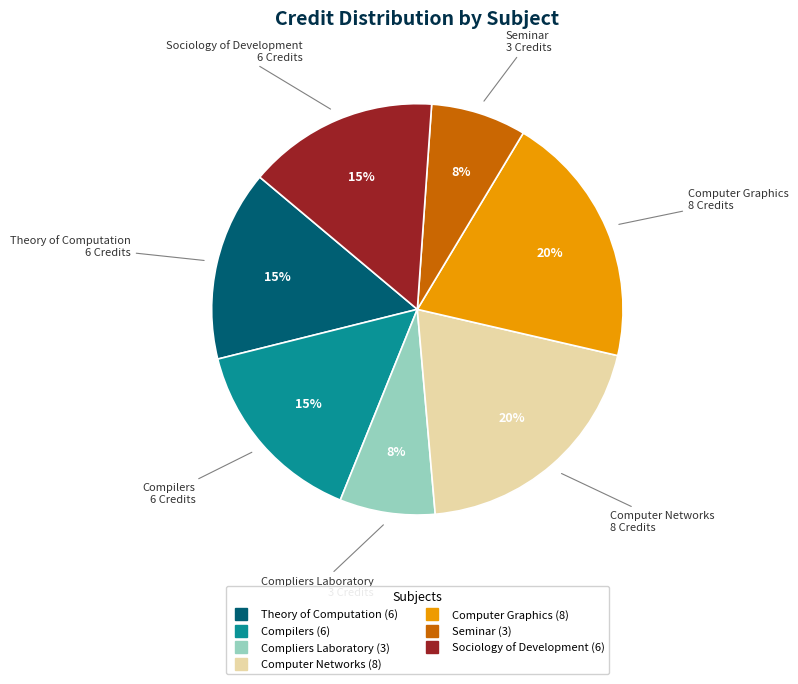

How many segments does this pie chart have?

7